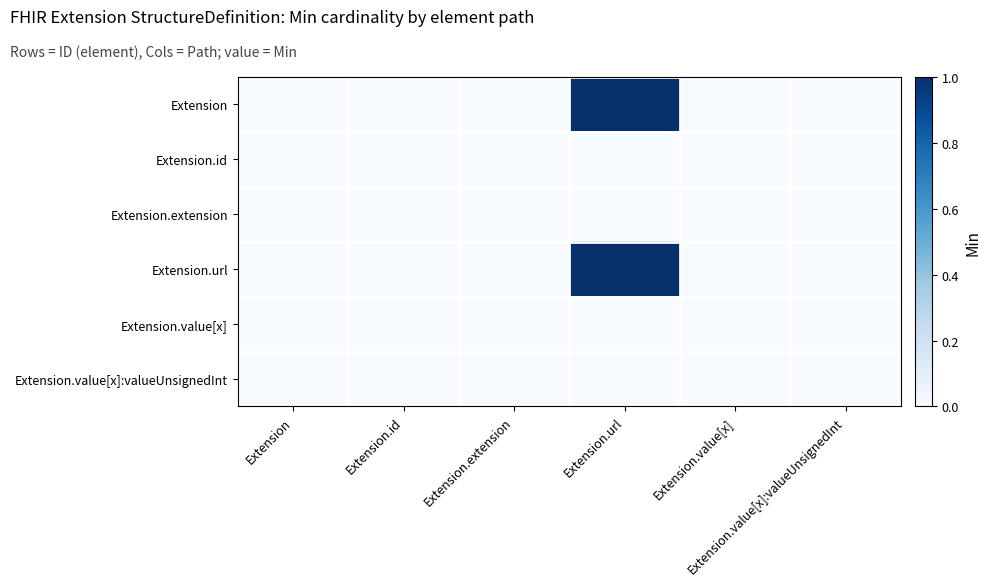

Which series has the largest range (max minus min)?

Extension